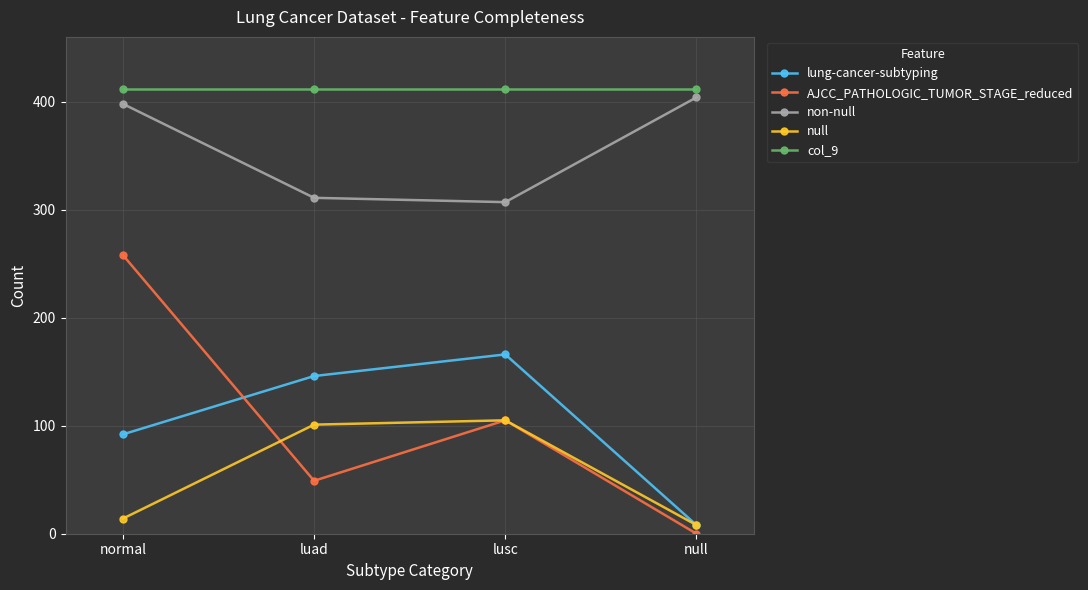

Reading left to right, what are all the values shown in this chart?

lung-cancer-subtyping: normal=92	luad=146	lusc=166	null=8
AJCC_PATHOLOGIC_TUMOR_STAGE_reduced: normal=258	luad=49	lusc=105	null=0
non-null: normal=398	luad=311	lusc=307	null=404
null: normal=14	luad=101	lusc=105	null=8
col_9: normal=412	luad=412	lusc=412	null=412